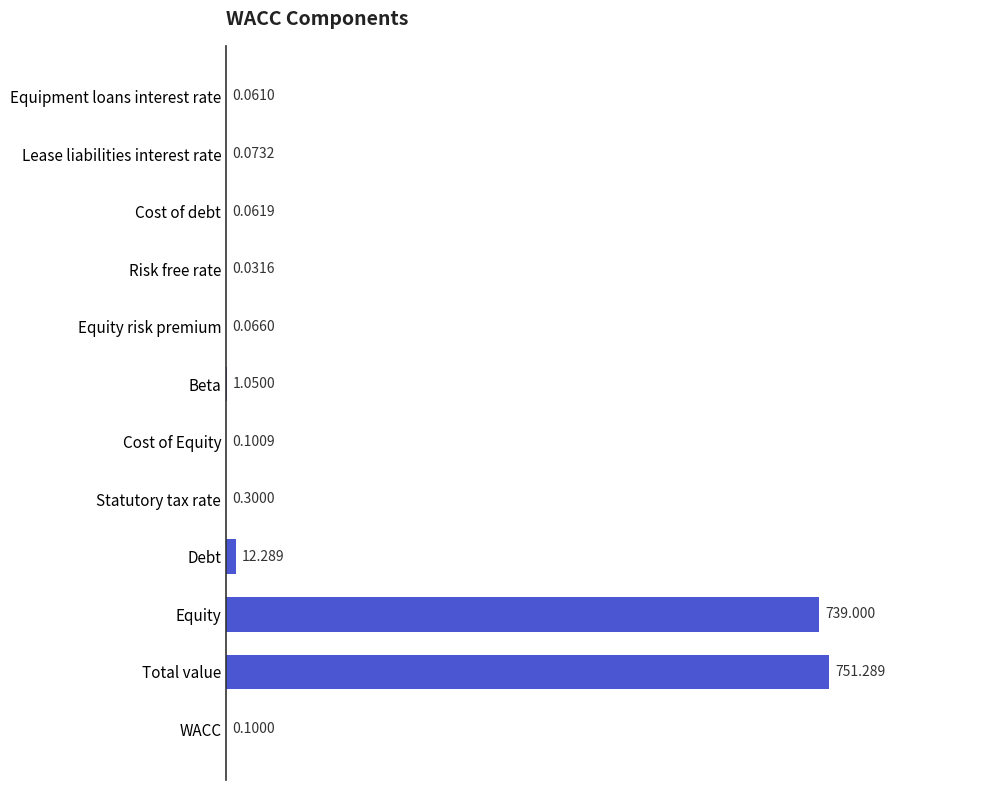

Which has a higher value, Equity or Risk free rate?

Equity